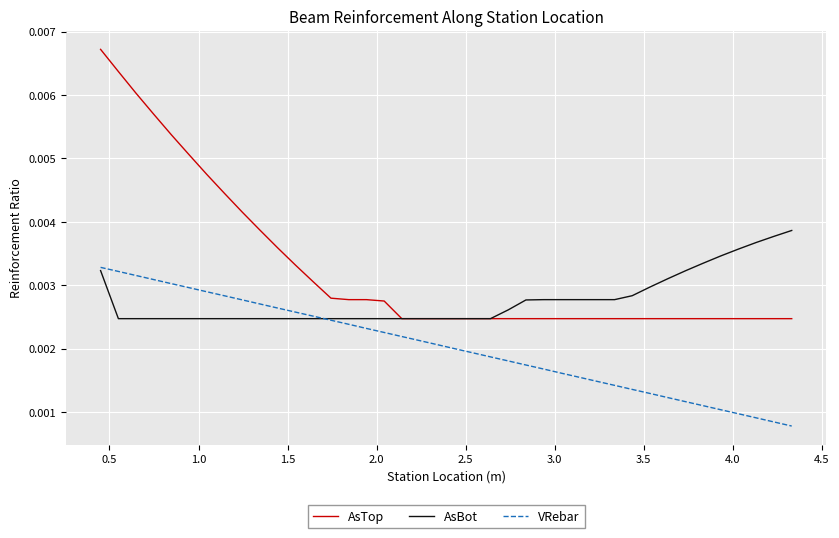

Which series has the largest range (max minus min)?

AsTop